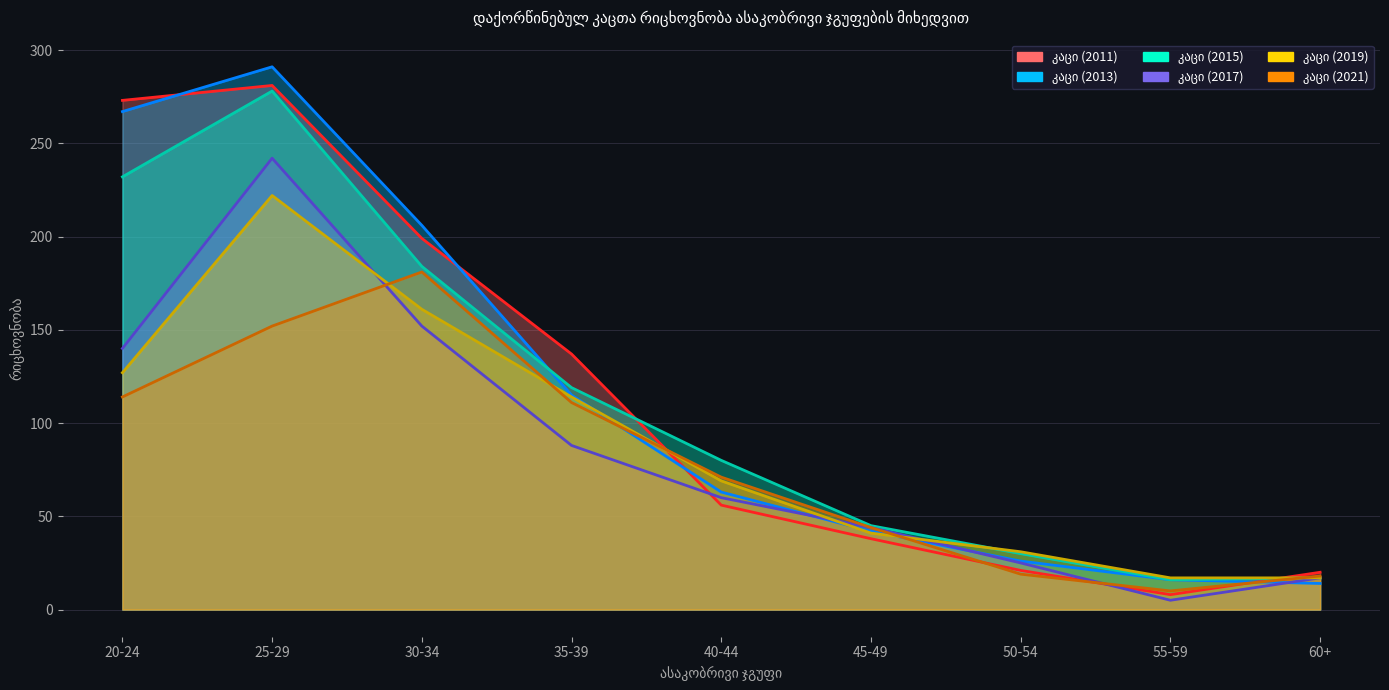

What is the difference between the maximum and second lowest values in the კაცი (2013) series?

275